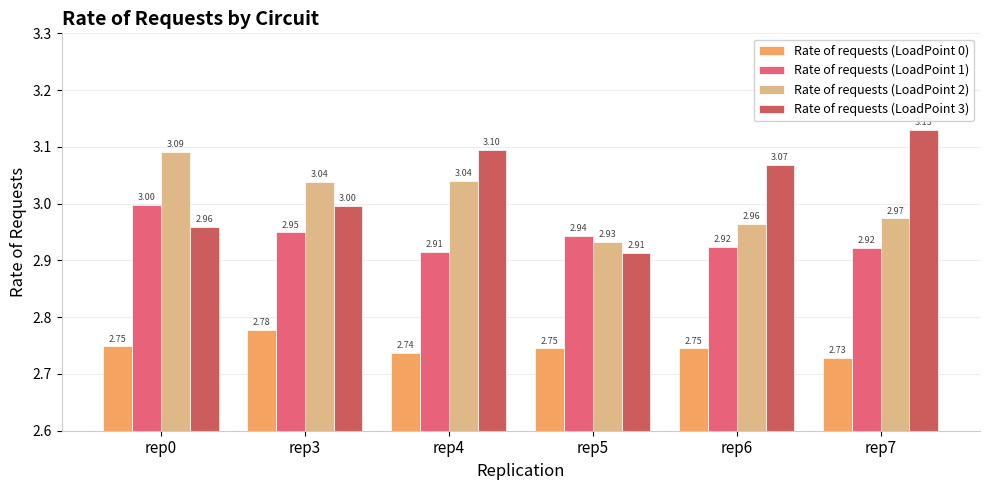

What is the maximum value shown in the chart?

3.1